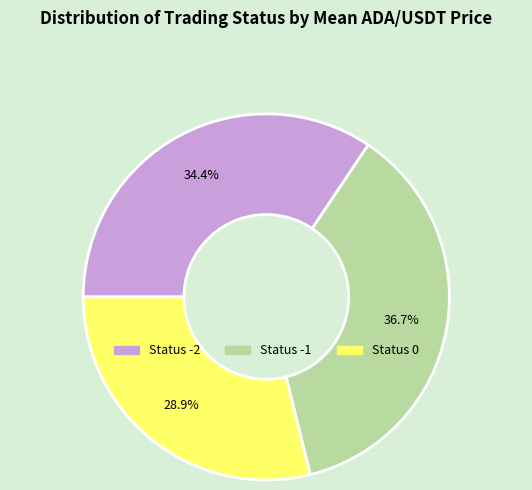

How many segments does this pie chart have?

3